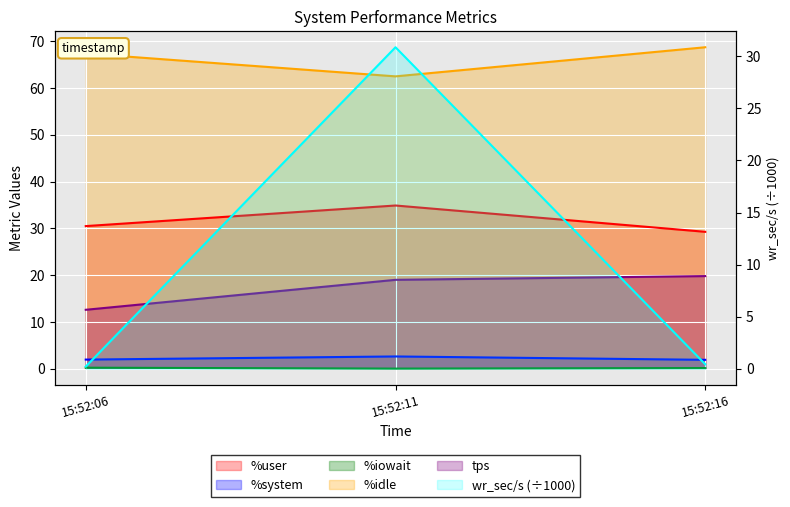

Reading left to right, extract all data points from this chart.

%user: 15:52:06=30.5	15:52:11=34.9	15:52:16=29.3
%system: 15:52:06=2.0	15:52:11=2.6	15:52:16=1.9
%iowait: 15:52:06=0.2	15:52:11=0.0	15:52:16=0.1
%idle: 15:52:06=67.3	15:52:11=62.5	15:52:16=68.7
tps: 15:52:06=12.6	15:52:11=19.0	15:52:16=19.8
wr_sec/s: 15:52:06=0.2	15:52:11=30.9	15:52:16=0.4